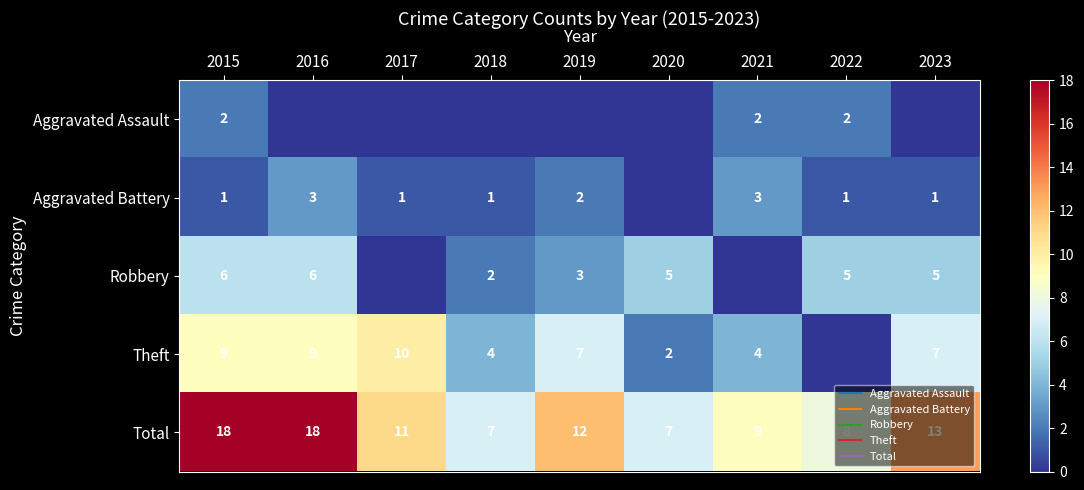

What is the difference between the highest and lowest values at 2019?

12